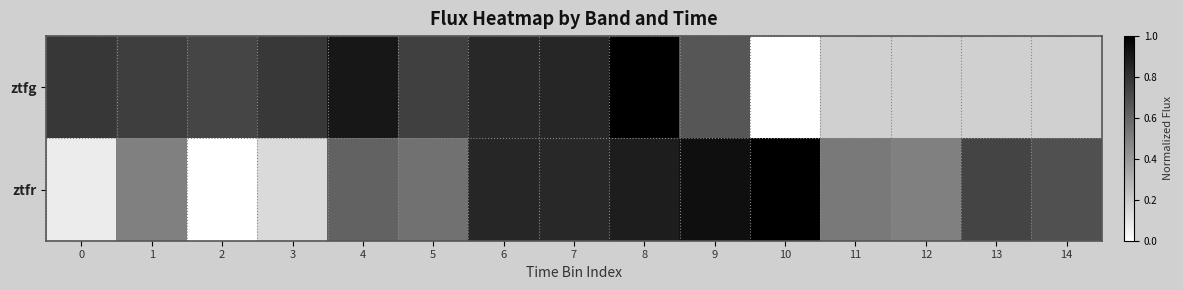

What is the difference between the maximum and minimum values in the ztfg series?

1.0